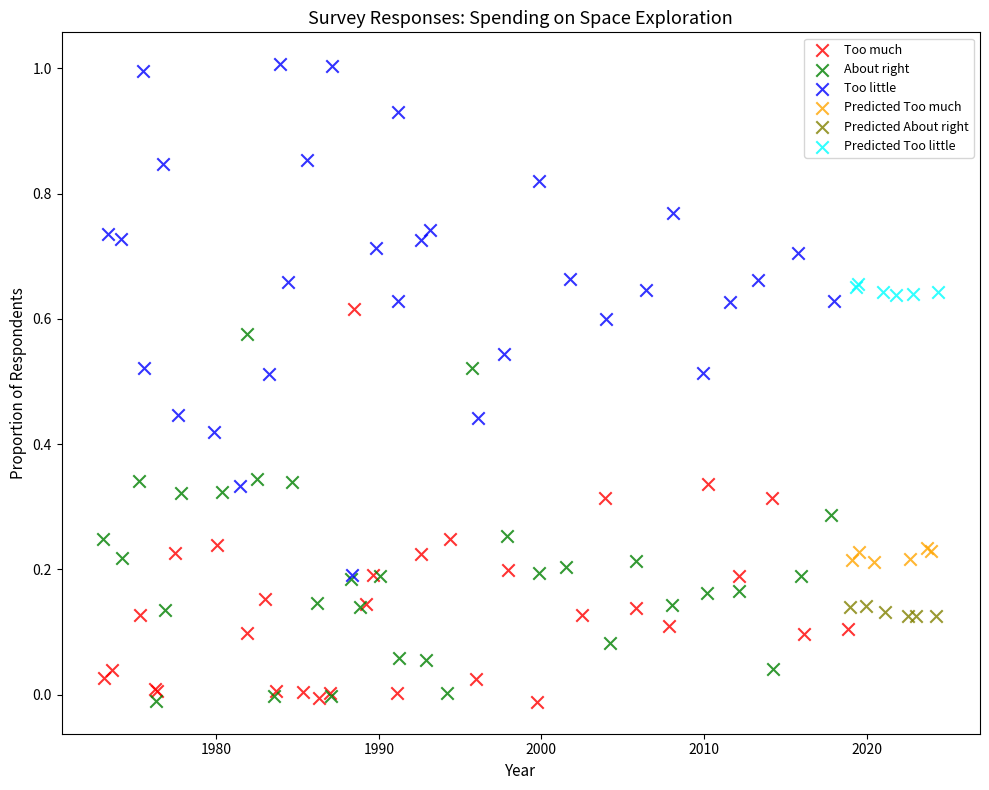

Which series contains the highest Y value?

Too little